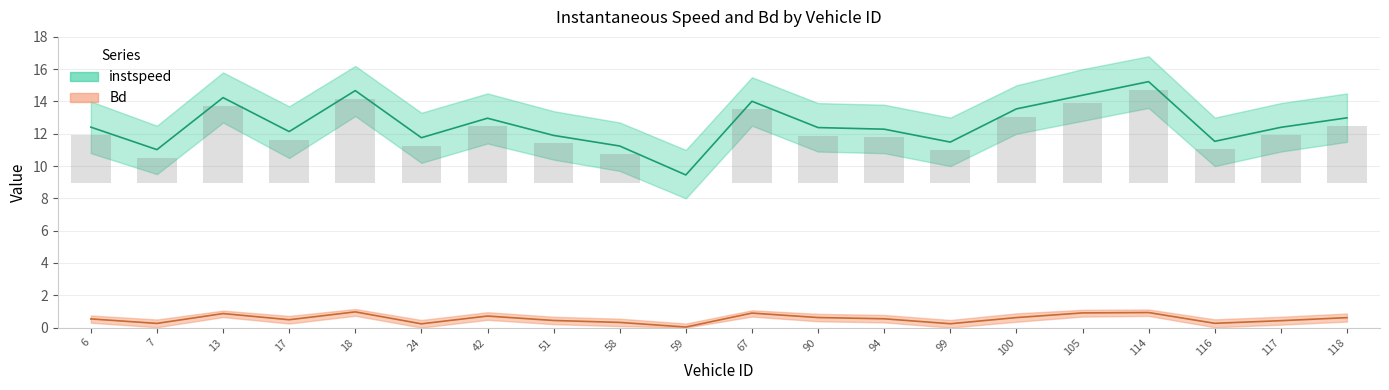

What is the label of the 14th bar from the left?

99.0